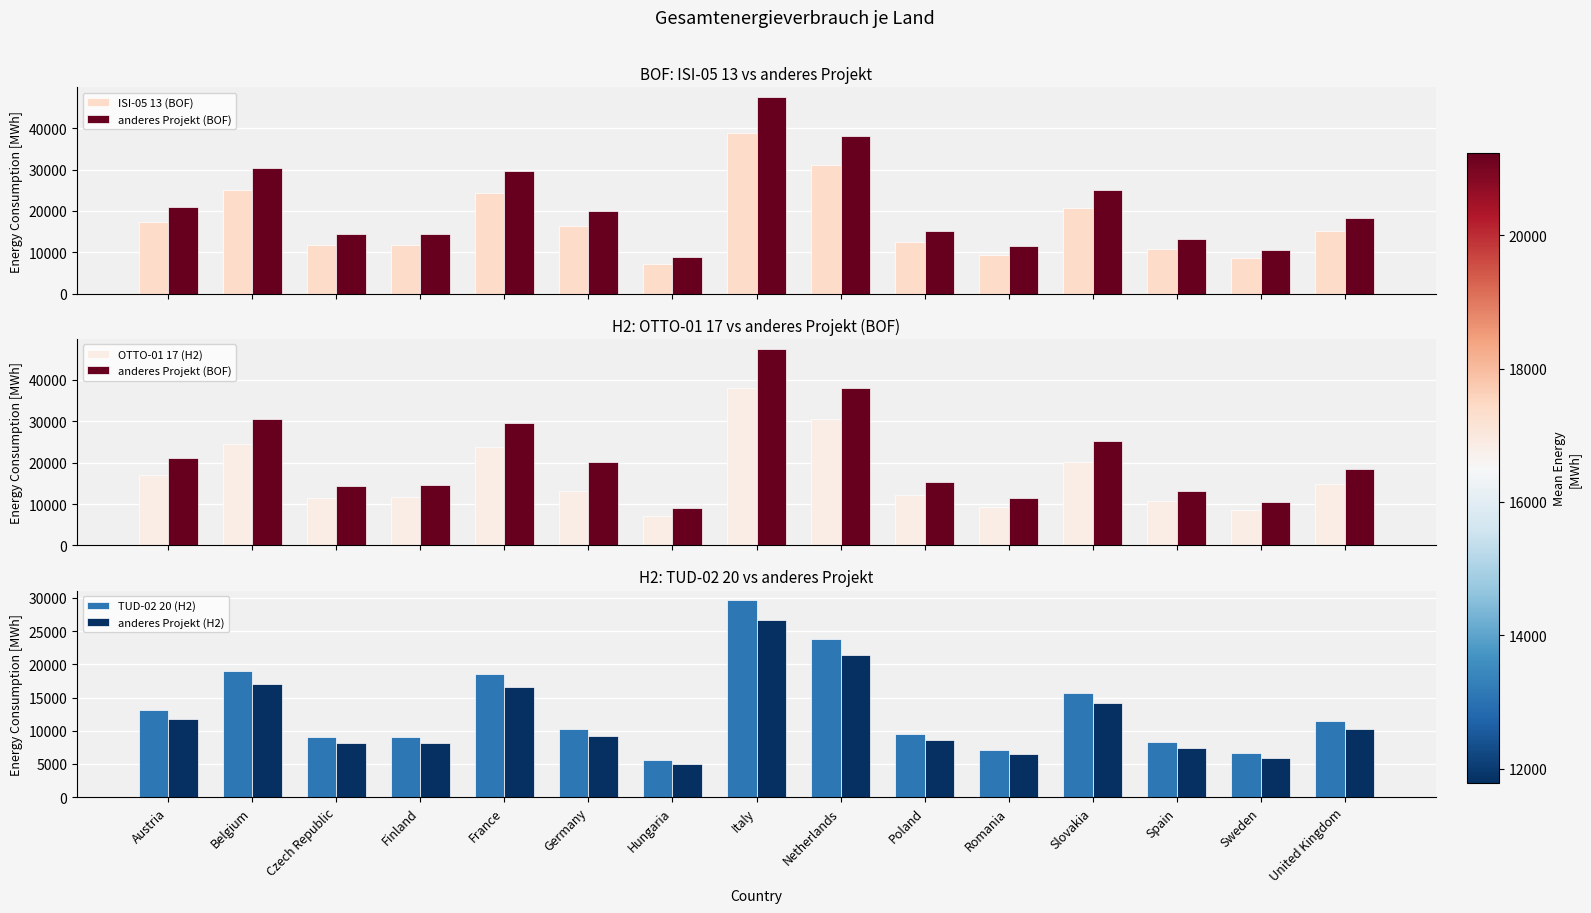

Does the chart contain stacked bars?

No